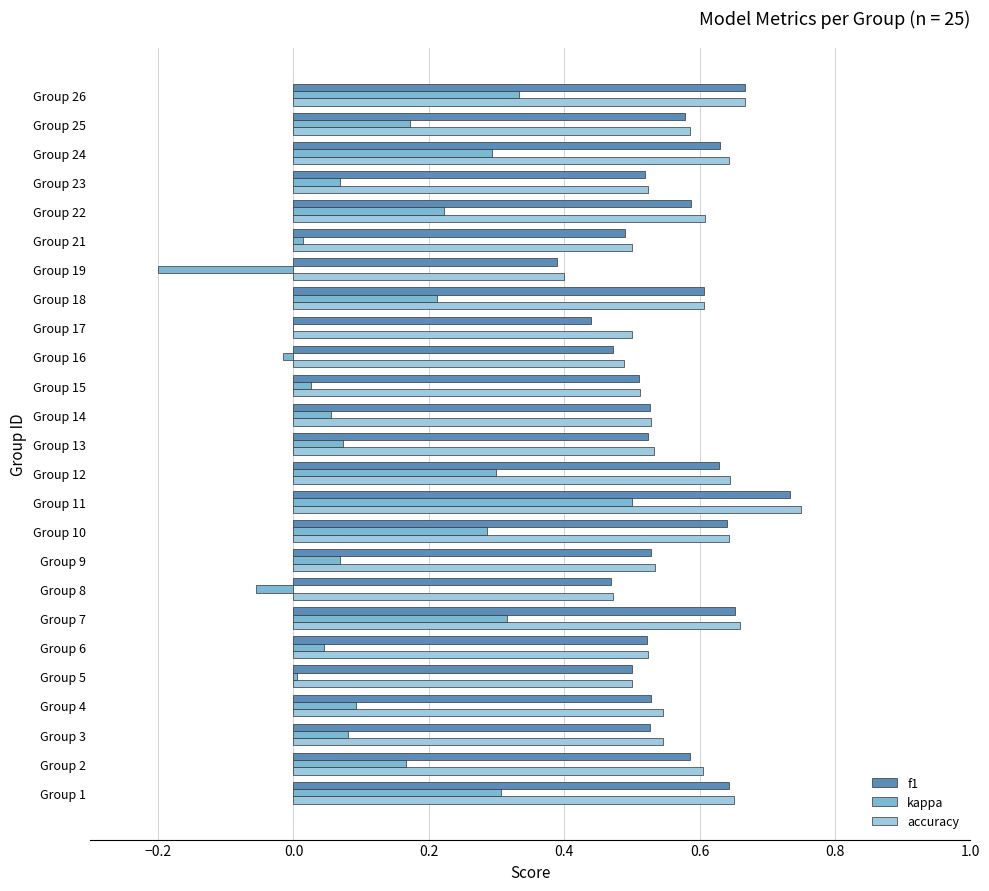

At which label does kappa reach its peak?

Group 11